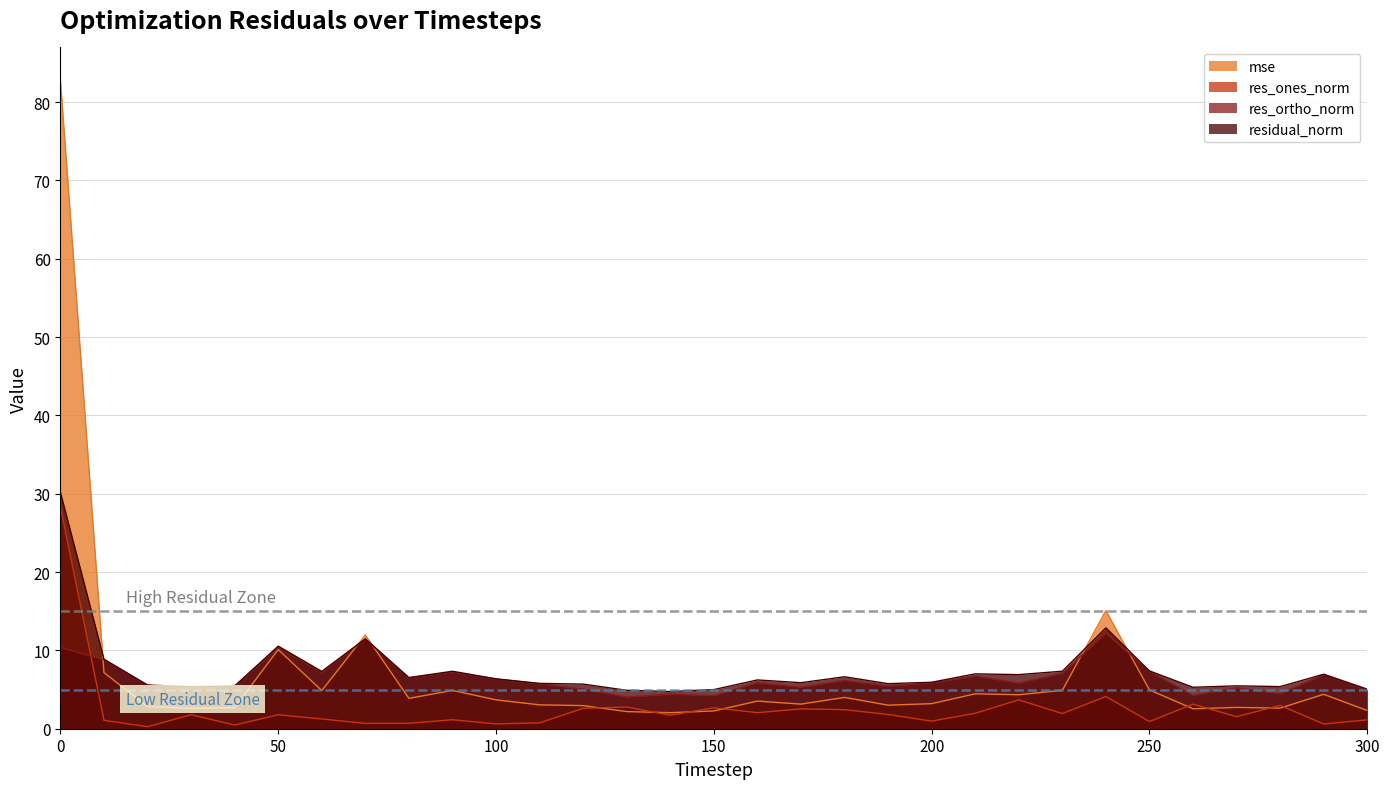

What is the spread (max minus min) of values at 220?

3.2